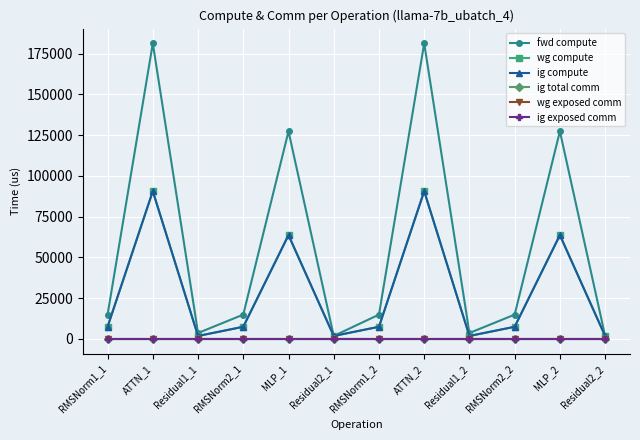

Does the chart have visible grid lines?

Yes